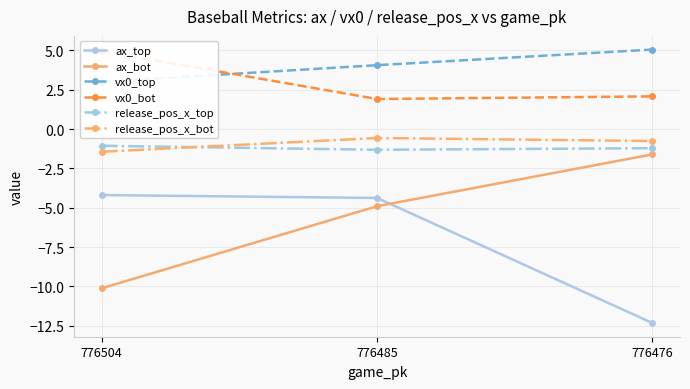

What is the difference between the maximum and second lowest values in the ax_top series?

0.2